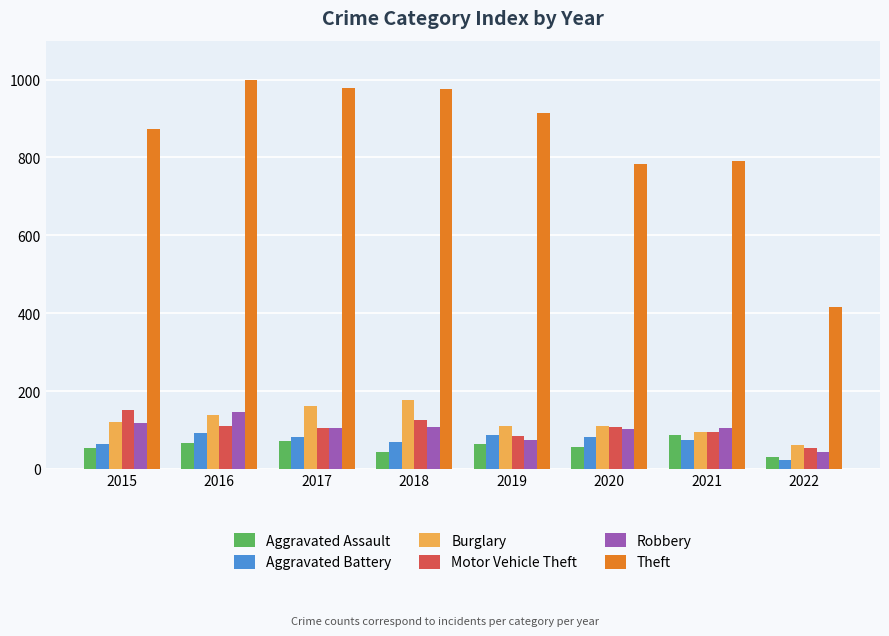

Which series changed the most between 2017 and 2020?

Theft